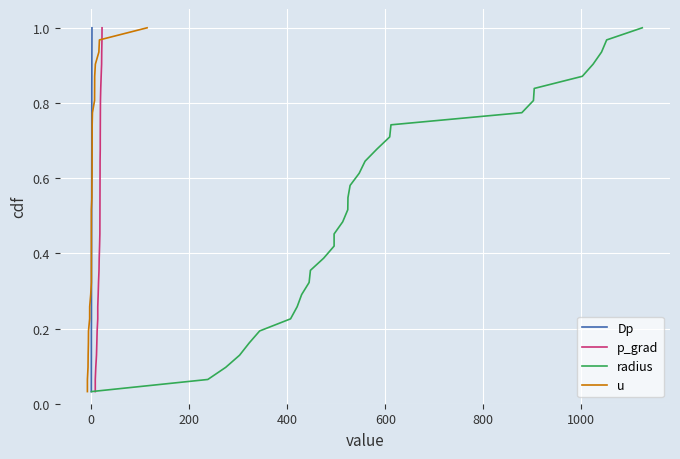

Is it true that radius equals 0.1 at 200?

True